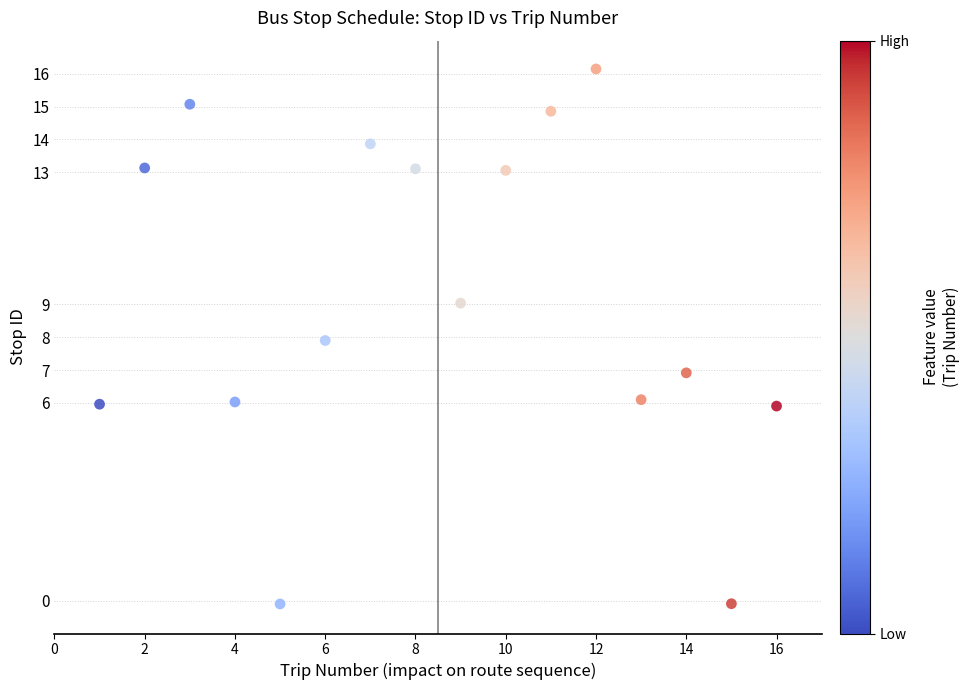

What is the range of X values (max minus min)?

15.0